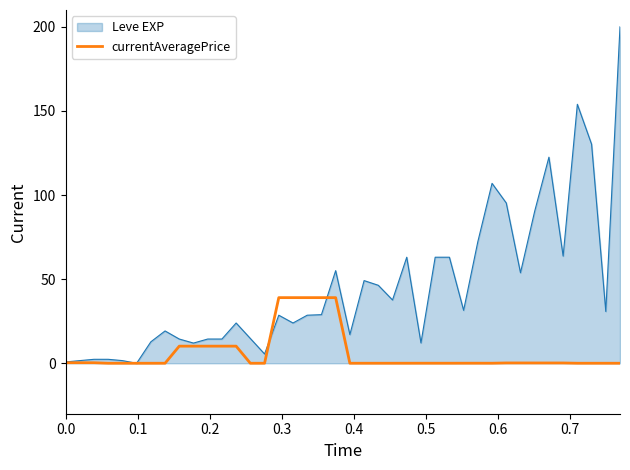

List the series in order of their overall mean, highest first.

Leve EXP, currentAveragePrice